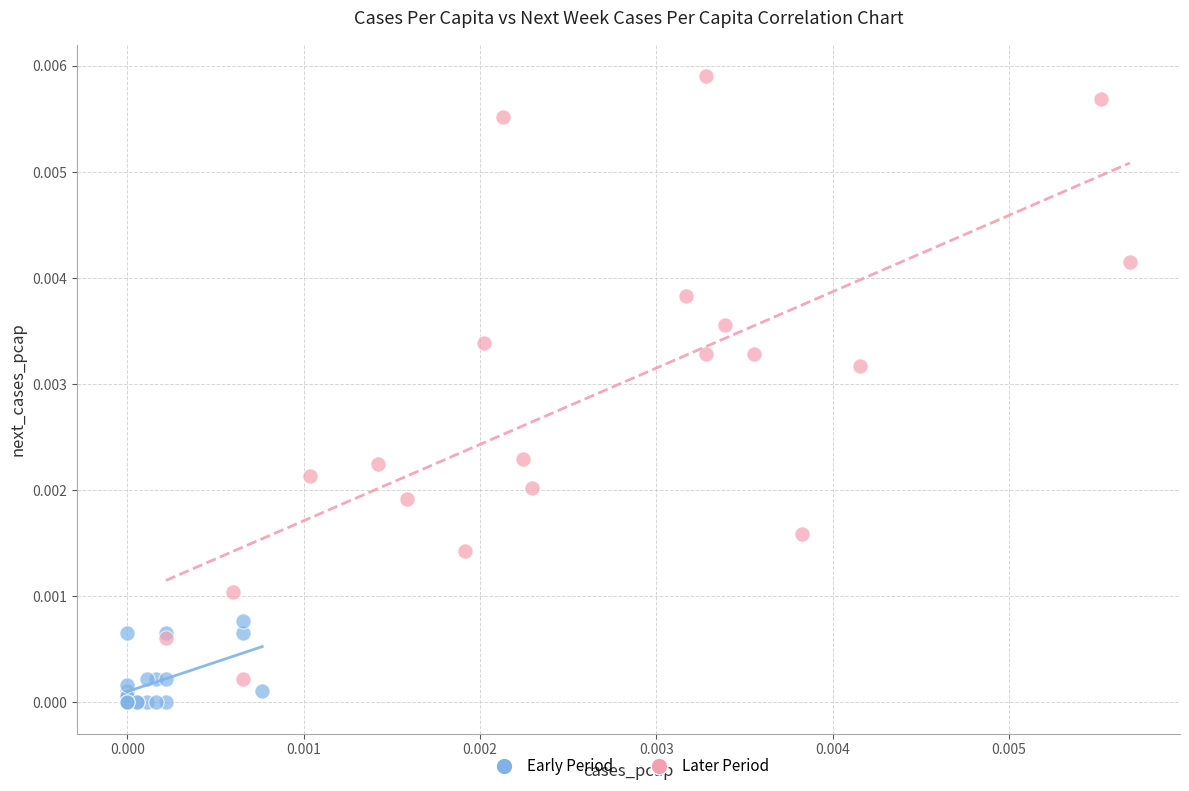

Which series contains the highest Y value?

Later Period